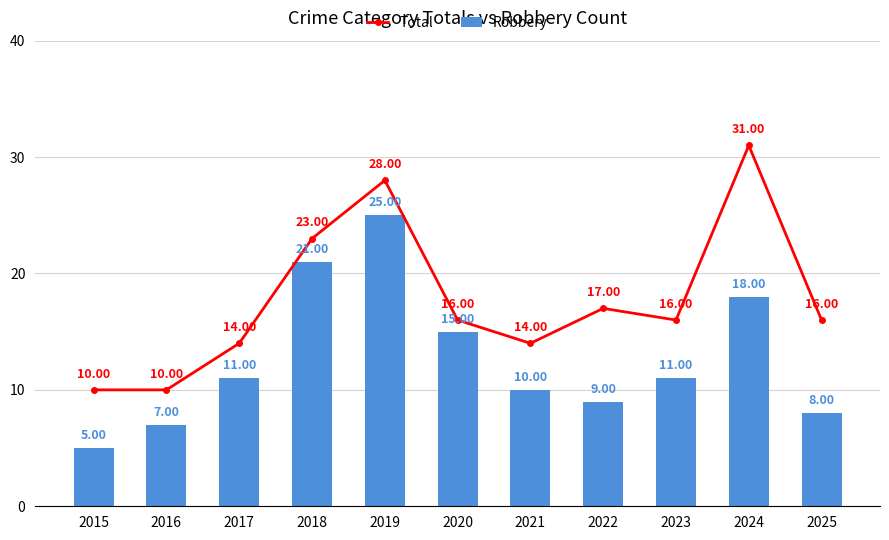

Which category has the lowest value across all series?

2015